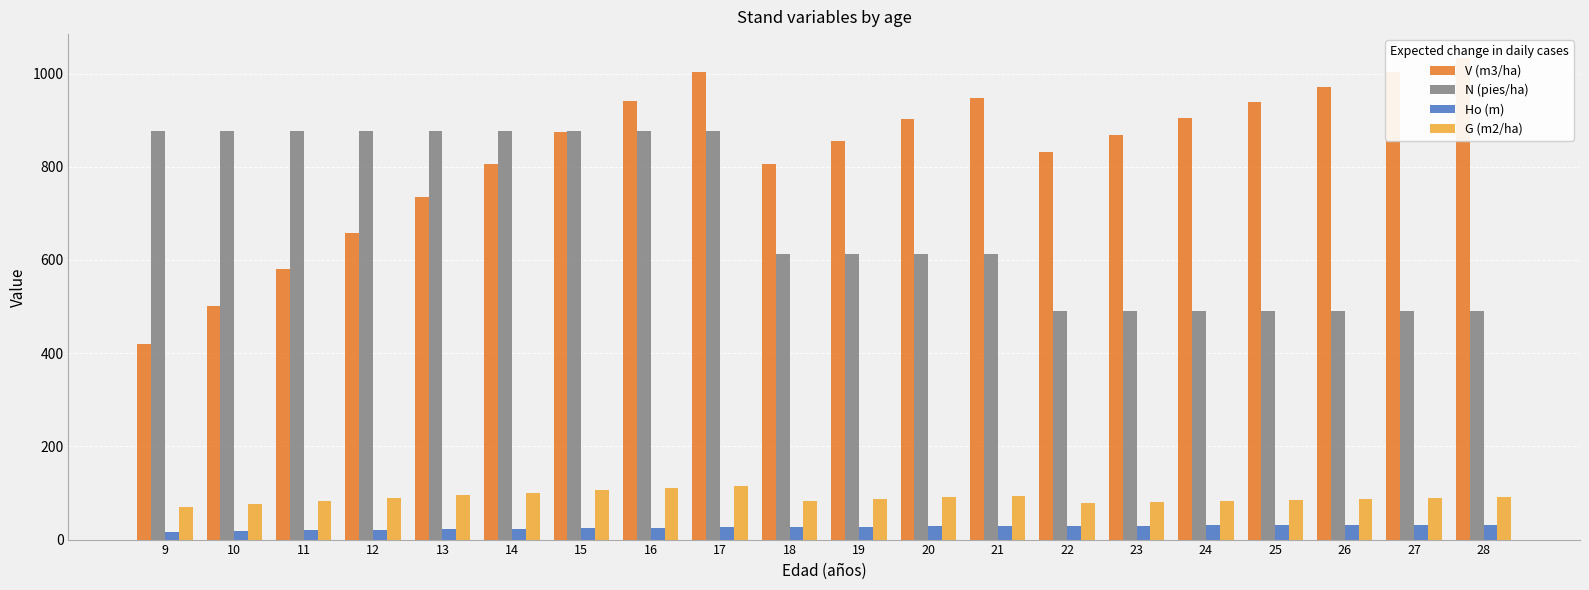

Reading left to right, extract all data points from this chart.

V (m3/ha): 9=419.2	10=500.5	11=580.7	12=658.8	13=734.1	14=806.4	15=875.4	16=941.0	17=1003.3	18=806.2	19=855.3	20=902.1	21=946.8	22=831.5	23=869.0	24=904.7	25=939.0	26=971.7	27=1003.0	28=1033.0
N (pies/ha): 9=876.7	10=876.7	11=876.7	12=876.7	13=876.7	14=876.7	15=876.7	16=876.7	17=876.7	18=613.7	19=613.7	20=613.7	21=613.7	22=490.9	23=490.9	24=490.9	25=490.9	26=490.9	27=490.9	28=490.9
Ho (m): 9=17.1	10=18.6	11=20.1	12=21.4	13=22.6	14=23.7	15=24.7	16=25.6	17=26.4	18=27.2	19=27.9	20=28.5	21=29.1	22=29.7	23=30.2	24=30.7	25=31.1	26=31.5	27=31.9	28=32.3
G (m2/ha): 9=68.9	10=76.5	11=83.4	12=89.7	13=95.4	14=100.7	15=105.5	16=110.0	17=114.1	18=83.6	19=87.1	20=90.4	21=93.5	22=77.7	23=80.4	24=83.0	25=85.4	26=87.7	27=90.0	28=92.1